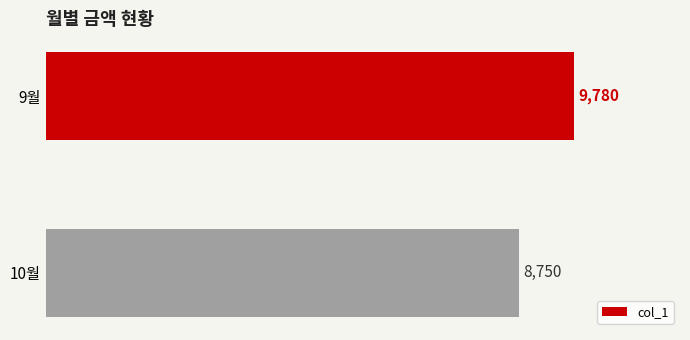

What is the average value?

9265